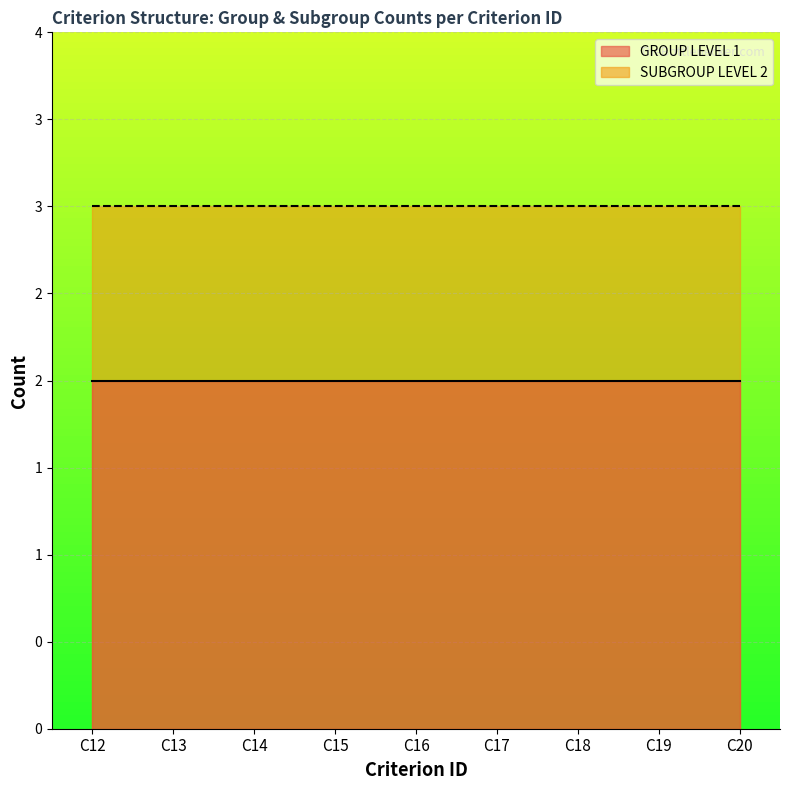

True or false: GROUP LEVEL 1 and SUBGROUP LEVEL 2 cross at least once.

False